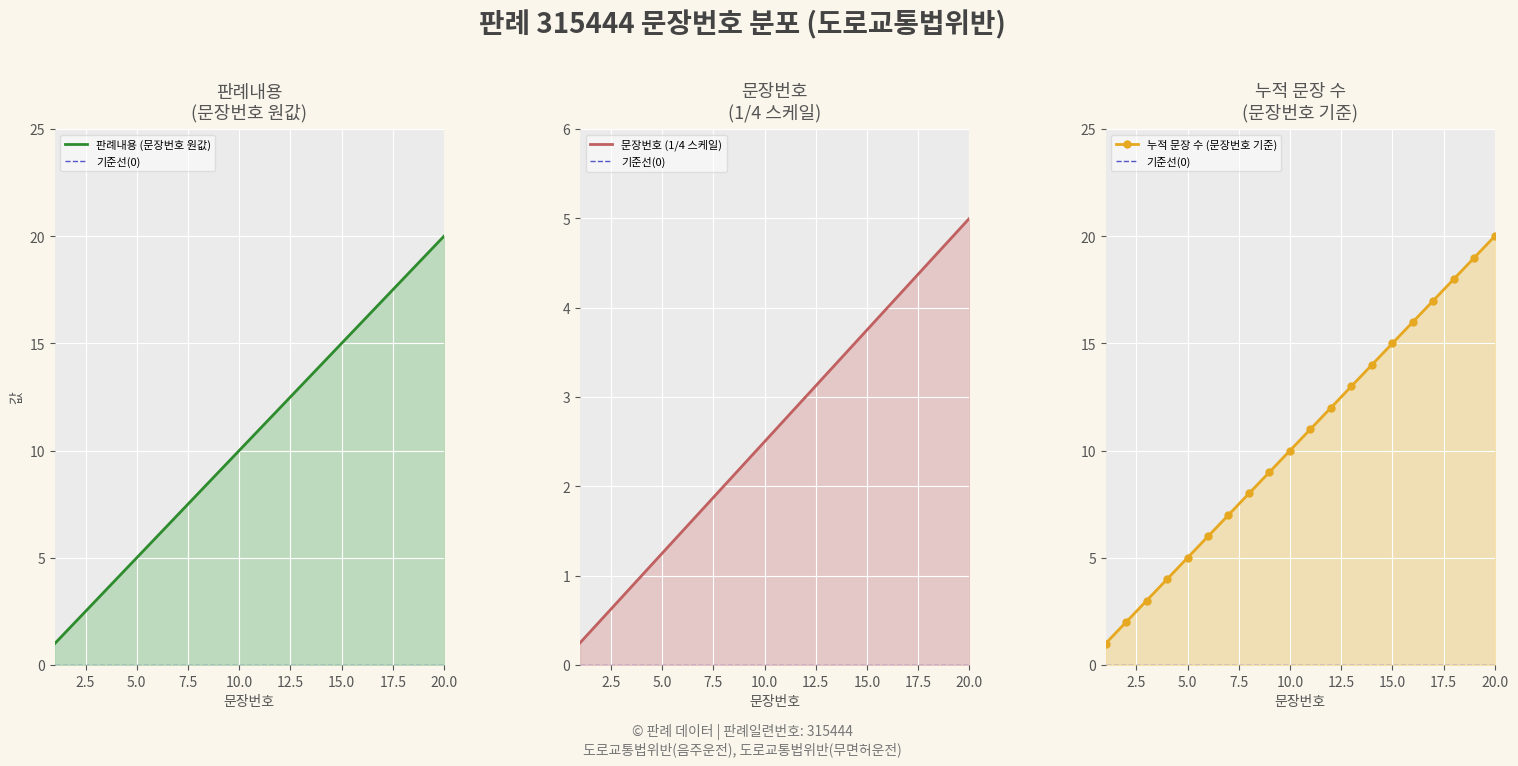

At which label does 구분별 누적 reach its peak?

20